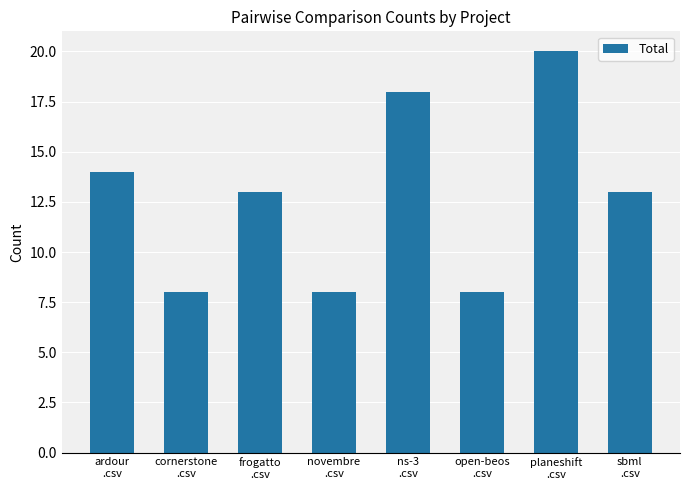

Reading left to right, list all the values displayed in this chart.

ardour
.csv=14	cornerstone
.csv=8	frogatto
.csv=13	novembre
.csv=8	ns-3
.csv=18	open-beos
.csv=8	planeshift
.csv=20	sbml
.csv=13